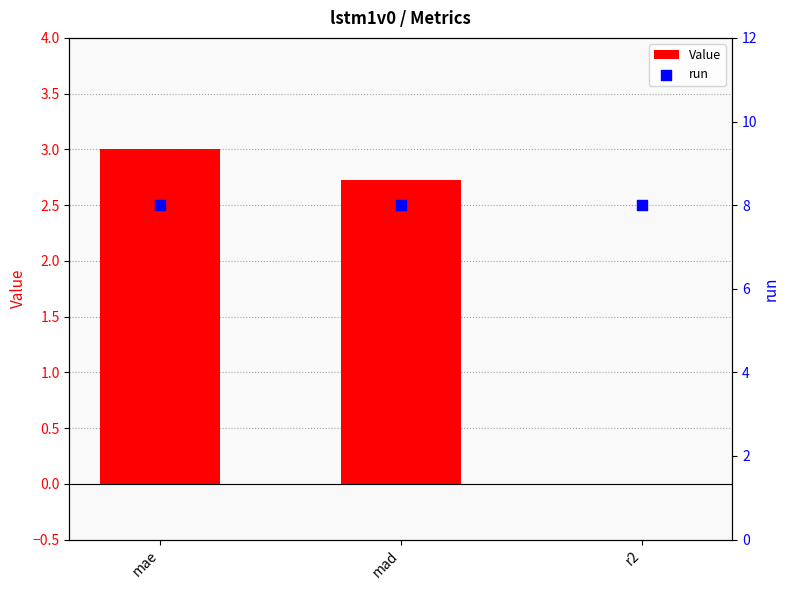

Is the value of run at mae greater than the value of Value at r2?

Yes